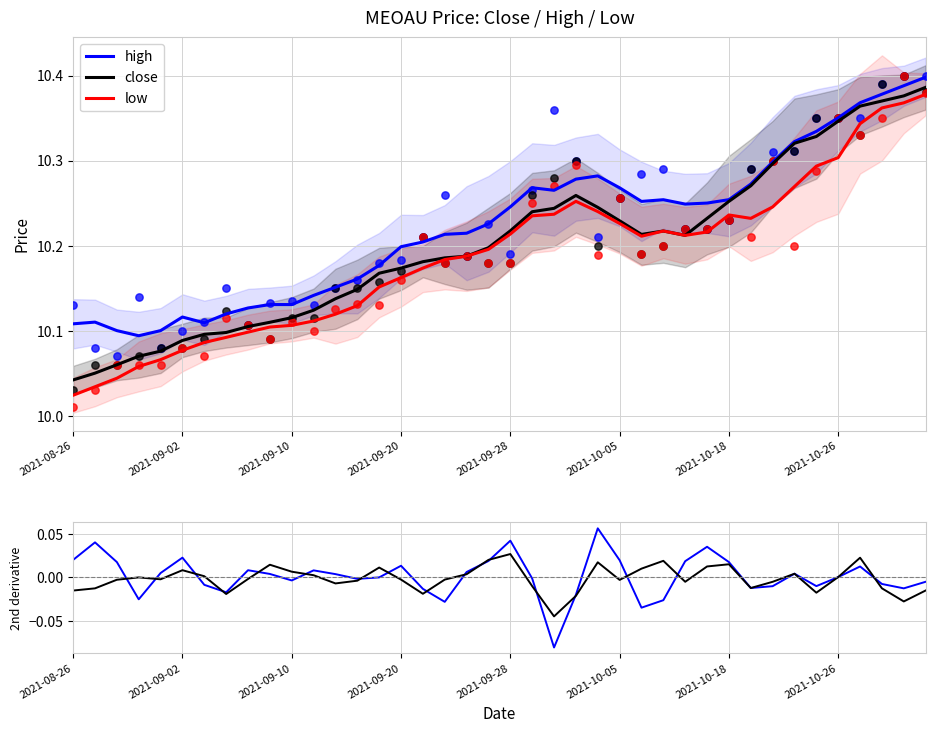

At which category is the sum across all series the highest?

39